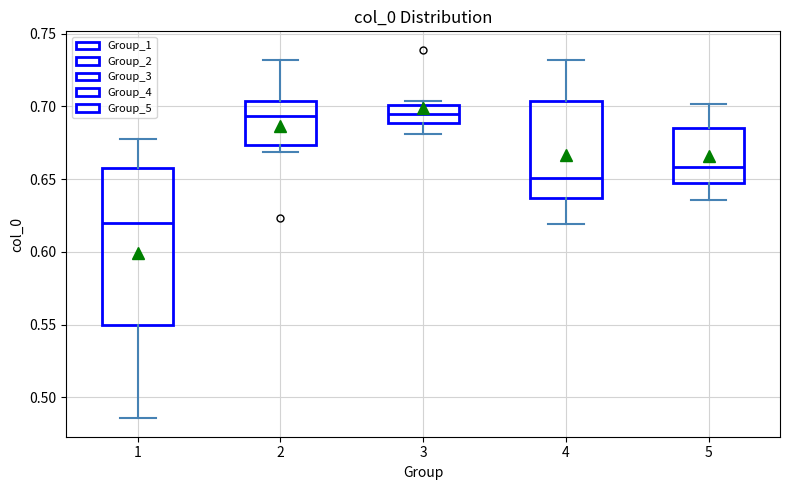

Reading left to right, transcribe this box plot: for each box, give where its median line is, the range the box spans, and where its two whiskers end, as read against the y-axis. The values are not printed on the chart, so give them approximately, as read against the axis.

1: median 0.620, box 0.550 to 0.660, whiskers 0.485 to 0.675
2: median 0.695, box 0.675 to 0.705, whiskers 0.670 to 0.730
3: median 0.695, box 0.690 to 0.700, whiskers 0.680 to 0.705
4: median 0.650, box 0.635 to 0.705, whiskers 0.620 to 0.730
5: median 0.660, box 0.645 to 0.685, whiskers 0.635 to 0.700